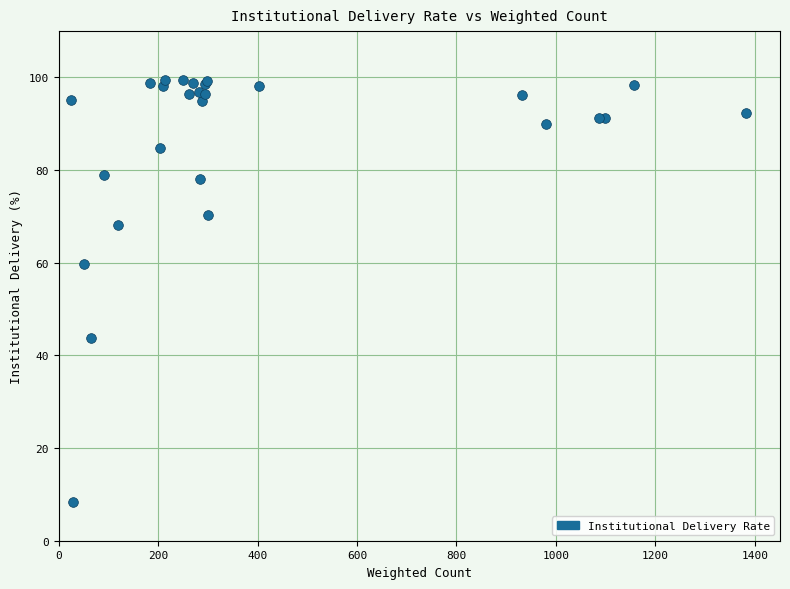

What Y value in the scatter plot is closest to 53?

59.7